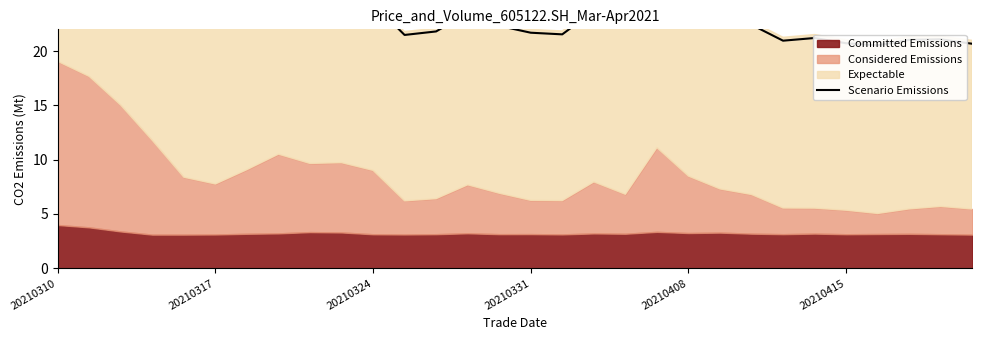

The chart shows a value of 23.5 at 13. True or false?

True